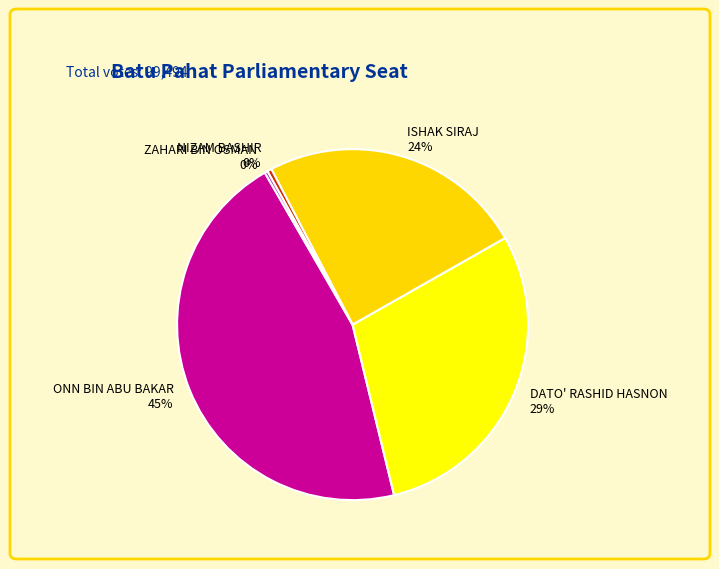

True or false: ISHAK SIRAJ accounts for 33% of the total.

False